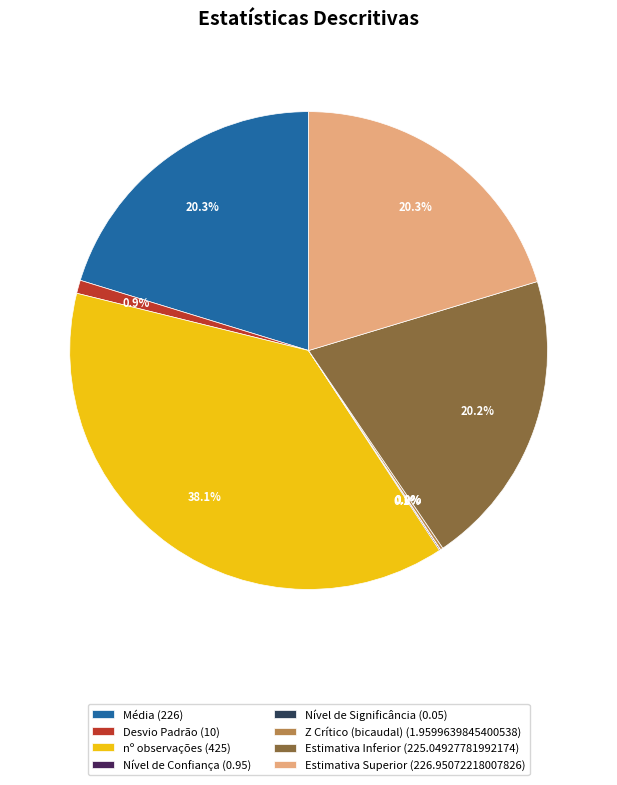

Do Estimativa Inferior and Desvio Padrão together represent more than half of the pie?

No